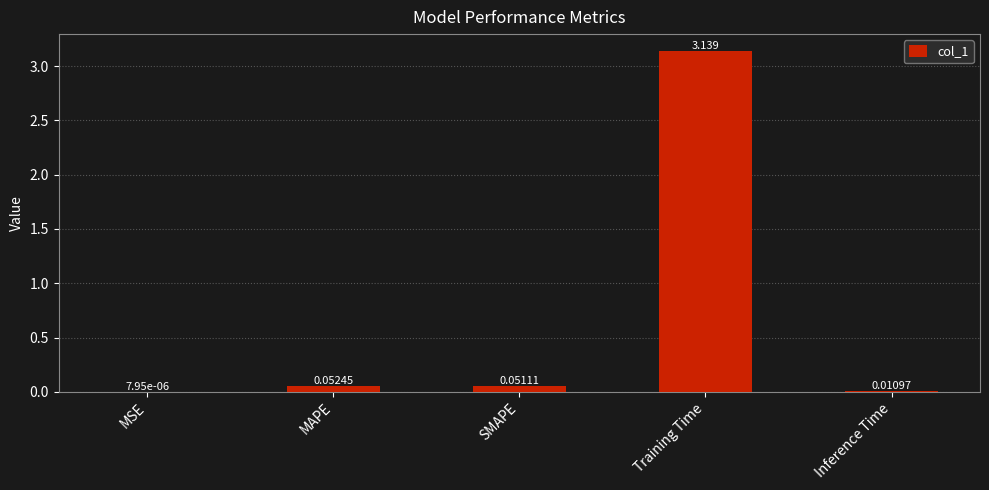

Are the bars grouped side by side (vs. stacked)?

No